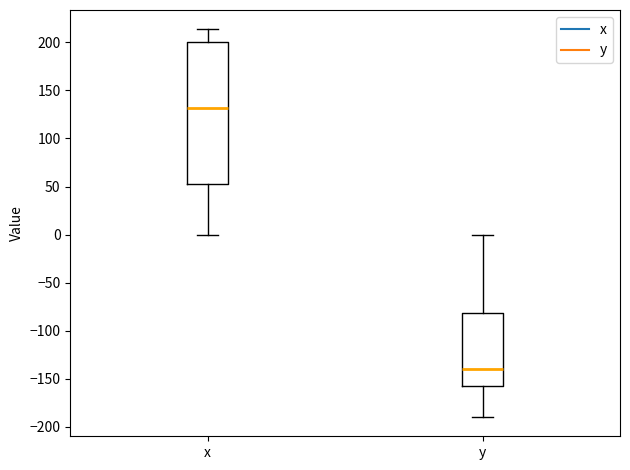

Which box's median line is the lowest?

y